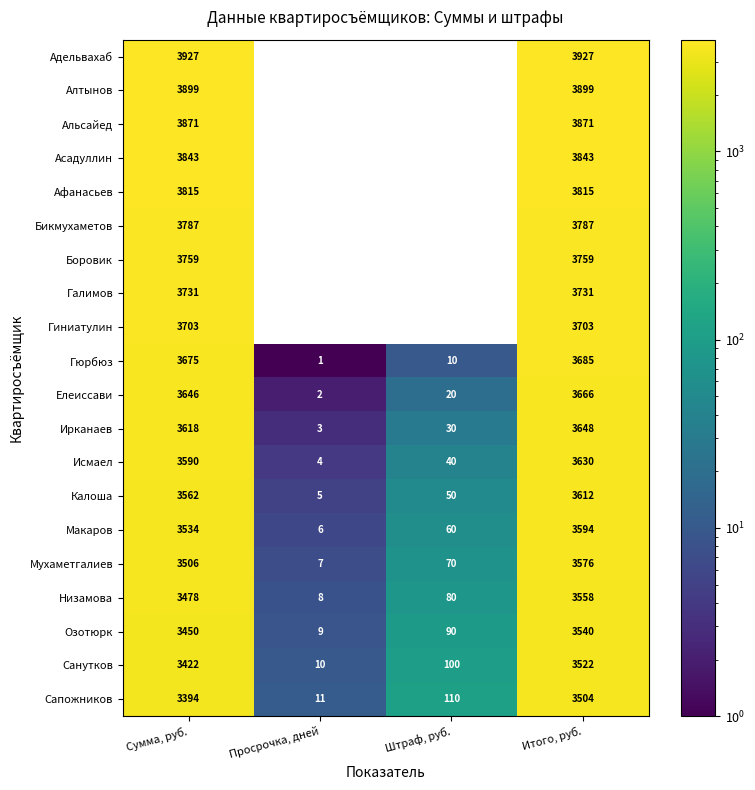

Is the value of Бикмухаметов at Итого, руб. greater than the value of Гиниатулин at Итого, руб.?

Yes